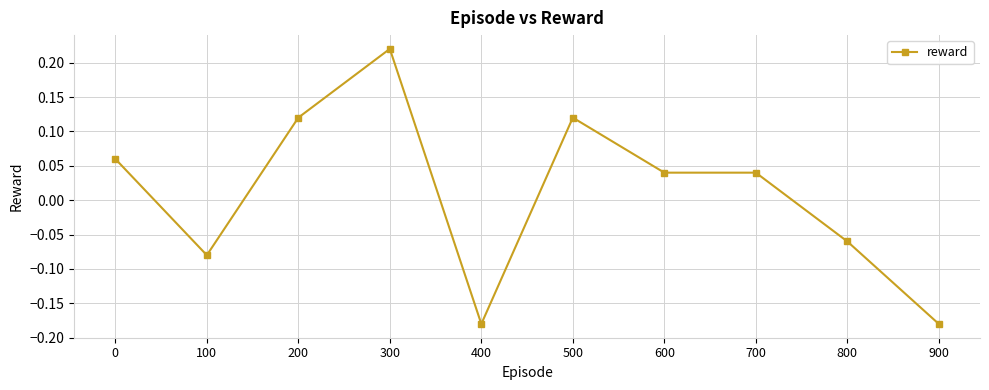

Where is the first local minimum?

100